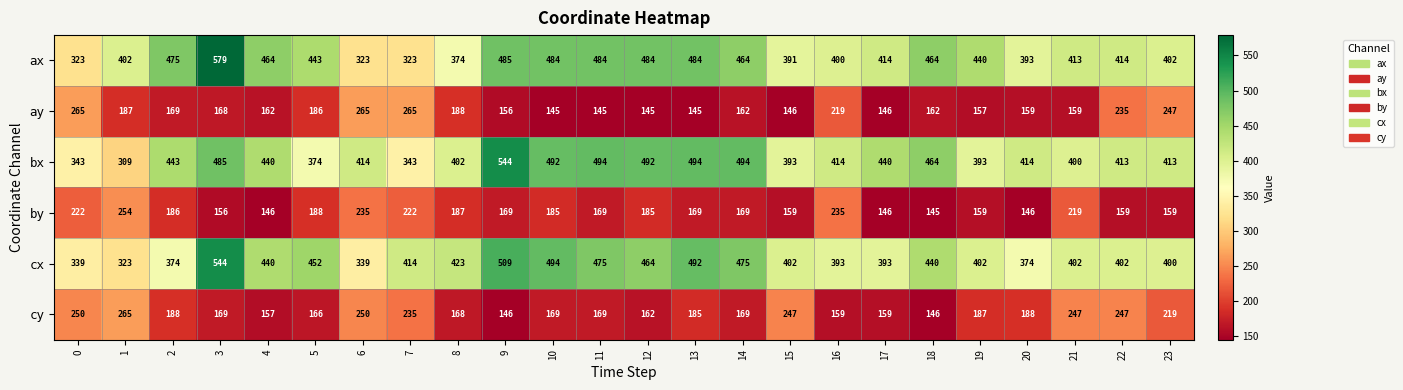

Which series has the widest spread of values?

ax